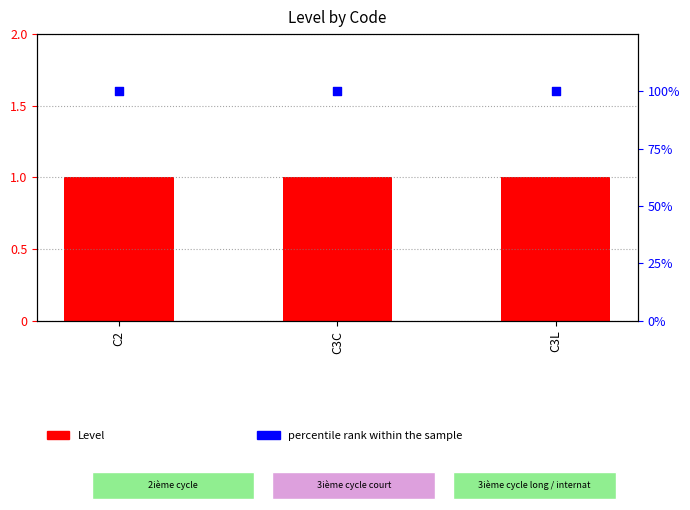

Which series has the largest Y range (max minus min)?

Level